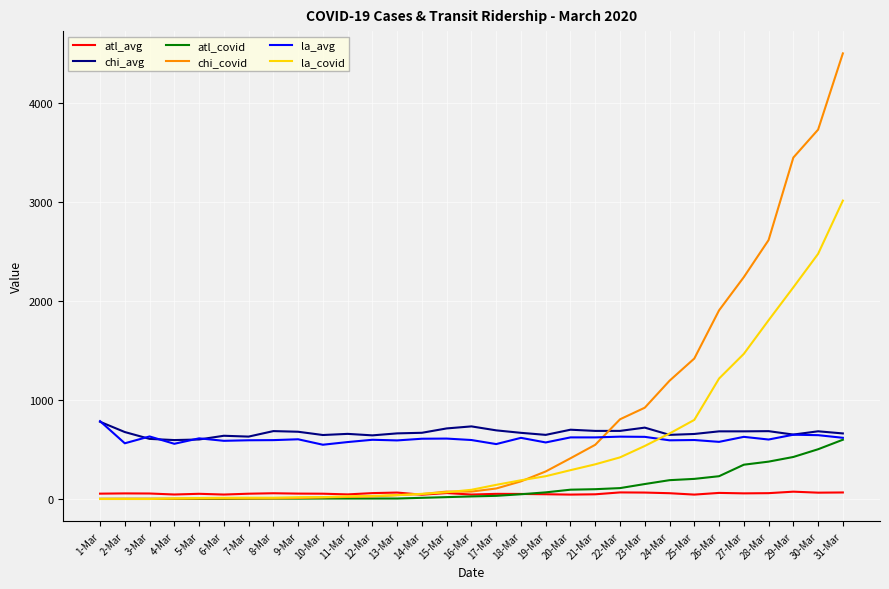

What are all the series names shown in the legend?

atl_avg, chi_avg, atl_covid, chi_covid, la_avg, la_covid